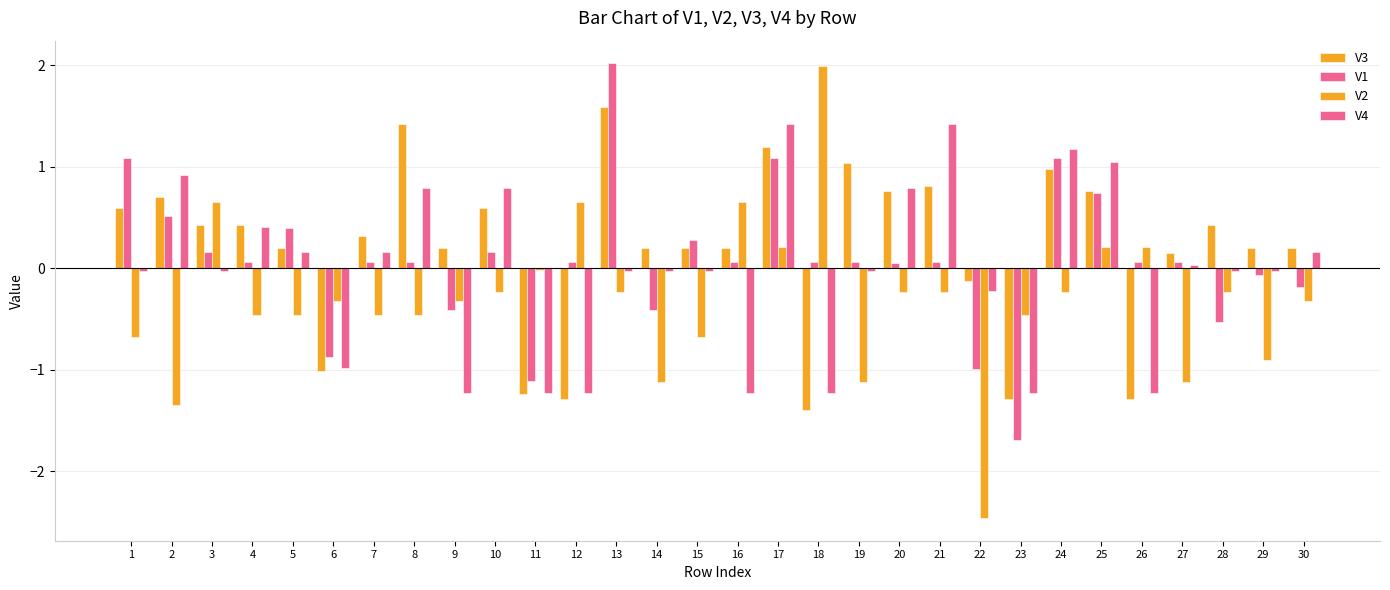

Between 5 and 13, which series saw the biggest shift?

V1